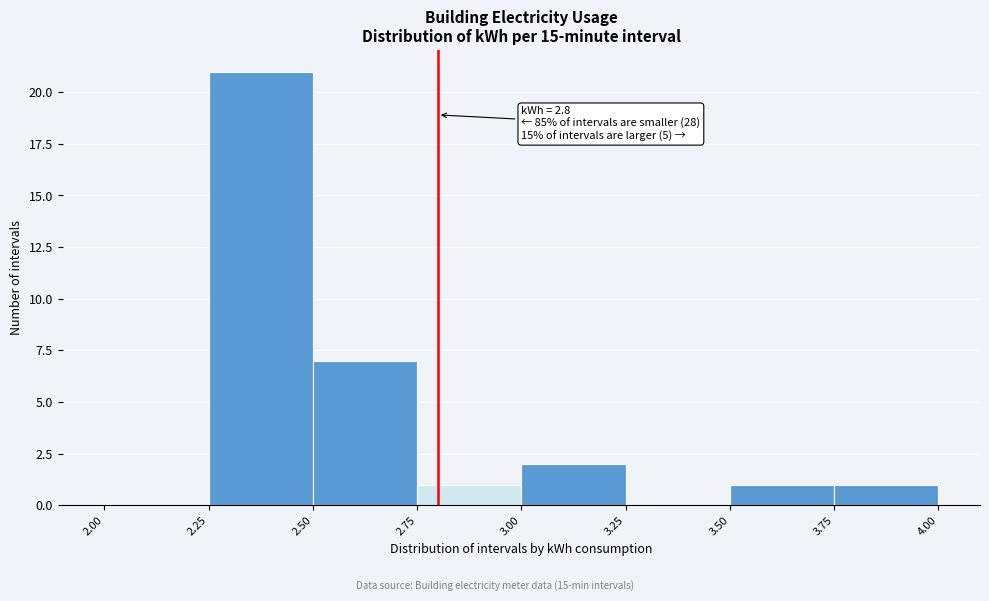

Which range on the x-axis has the tallest bar?

2.25 to 2.50